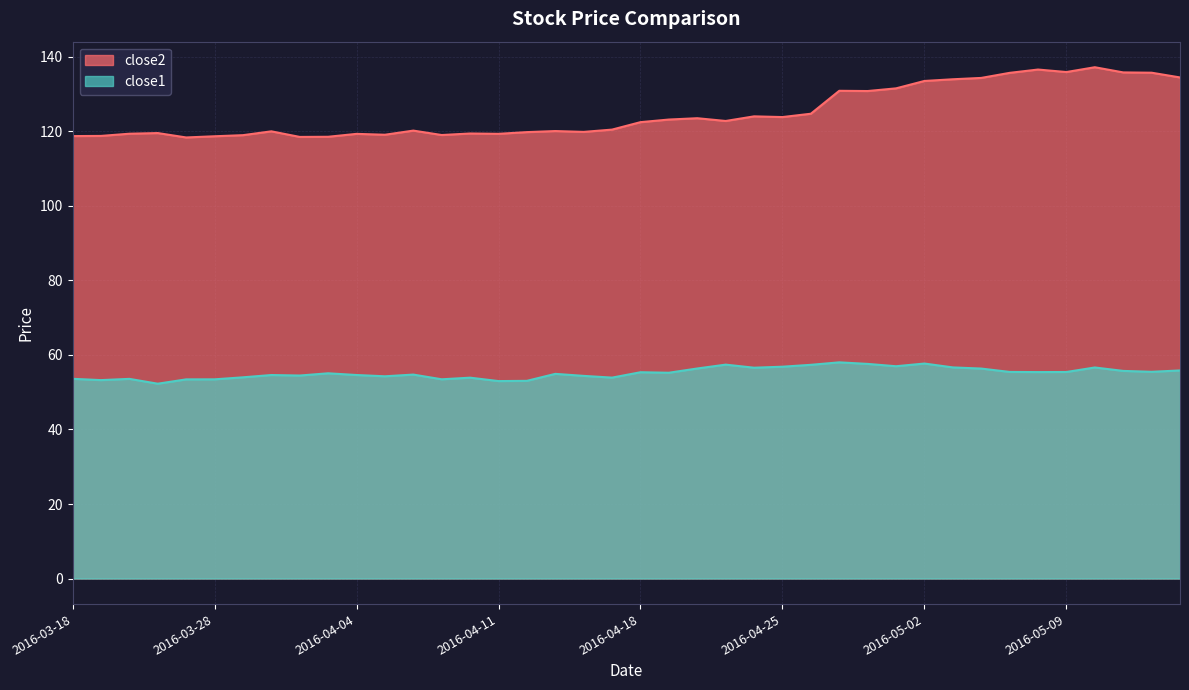

At which category does the chart reach its minimum across all series?

2016-03-23